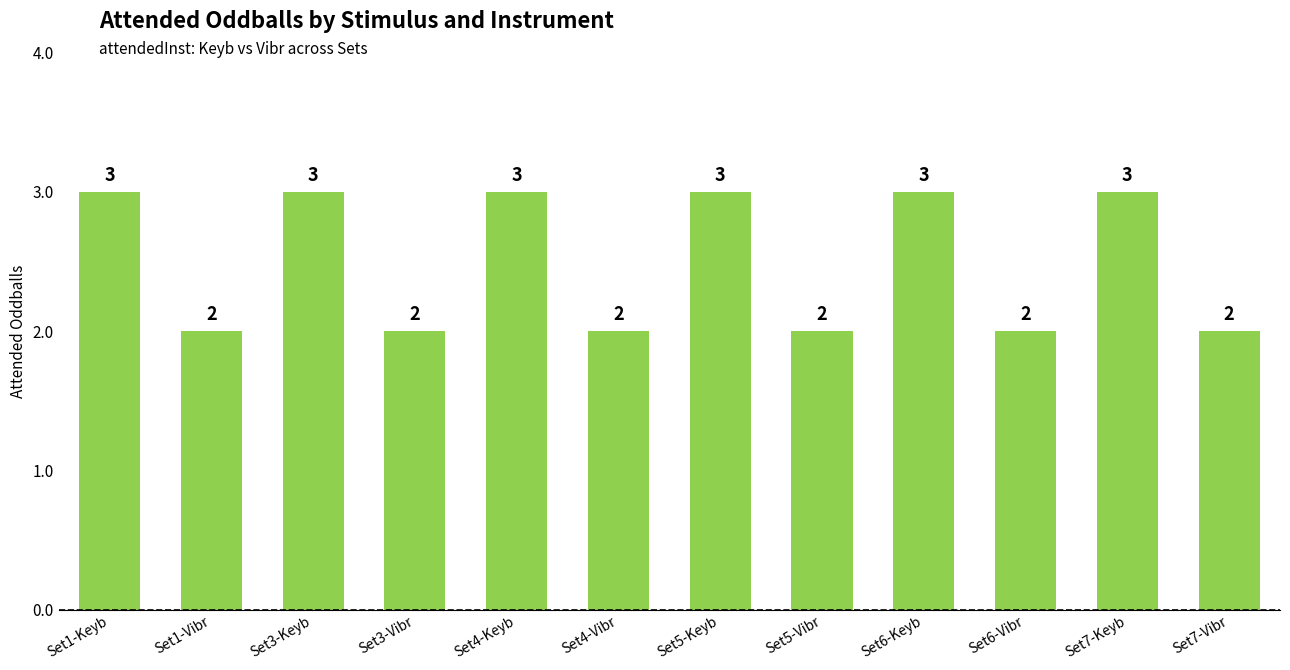

Which has a higher value, Set6-Keyb or Set6-Vibr?

Set6-Keyb